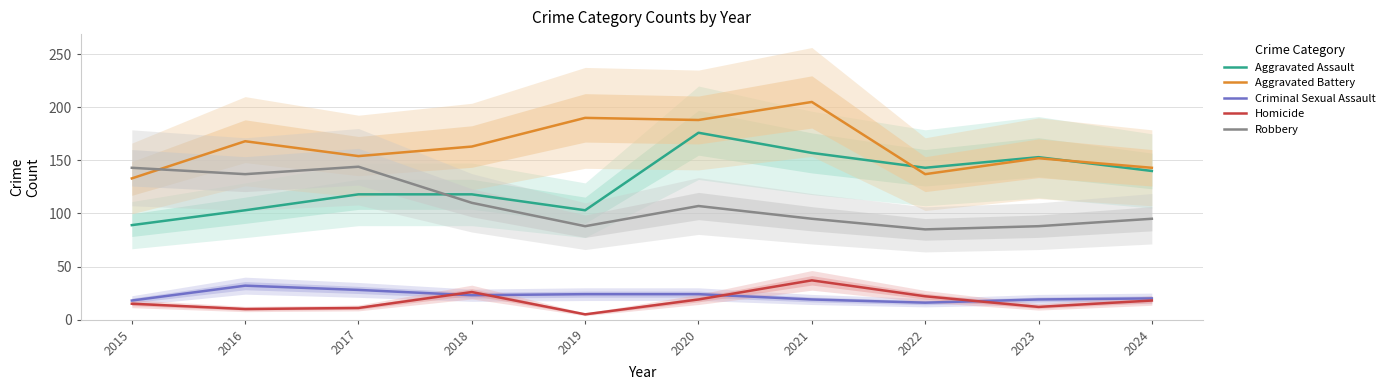

At 2021, list the series in order from largest to smallest.

Aggravated Battery, Aggravated Assault, Robbery, Homicide, Criminal Sexual Assault